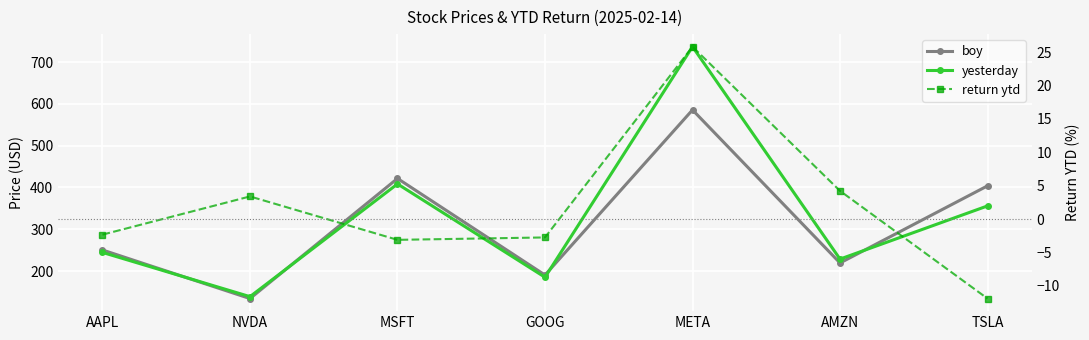

What is the sum of all boy values?

2205.4